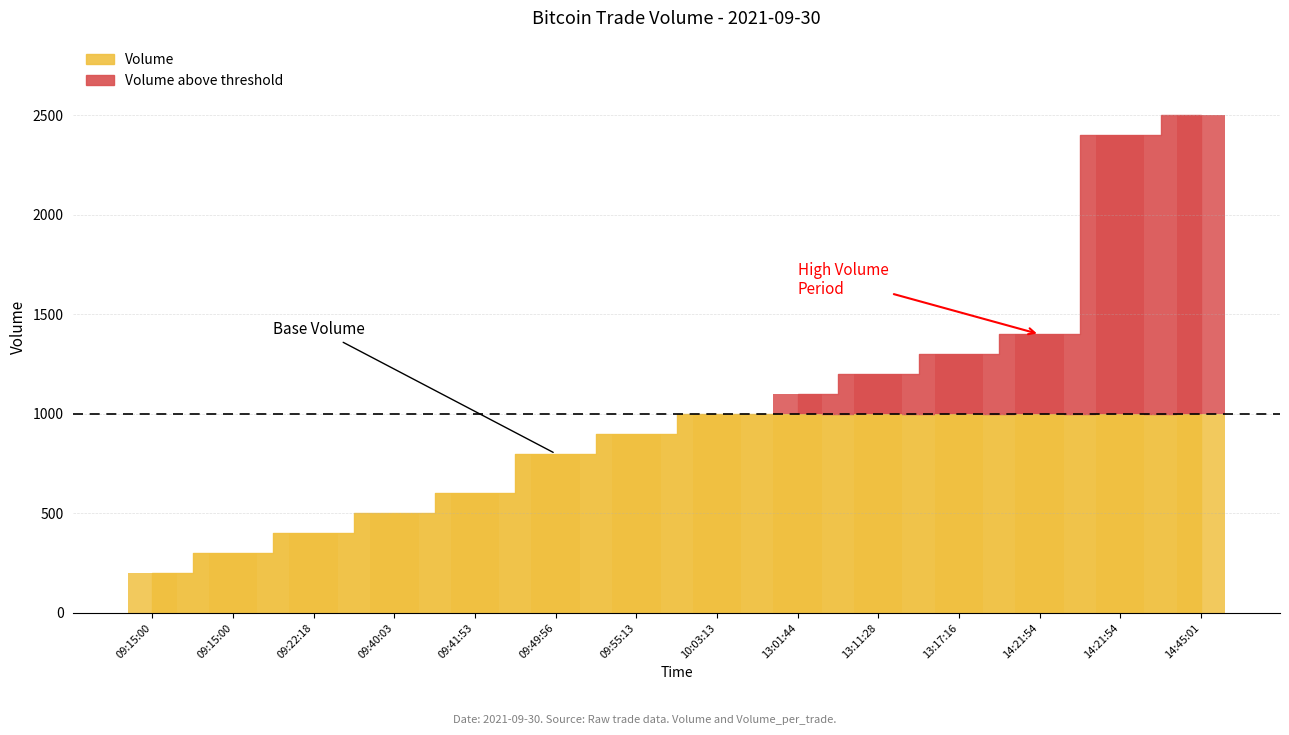

How many groups of bars are there?

14